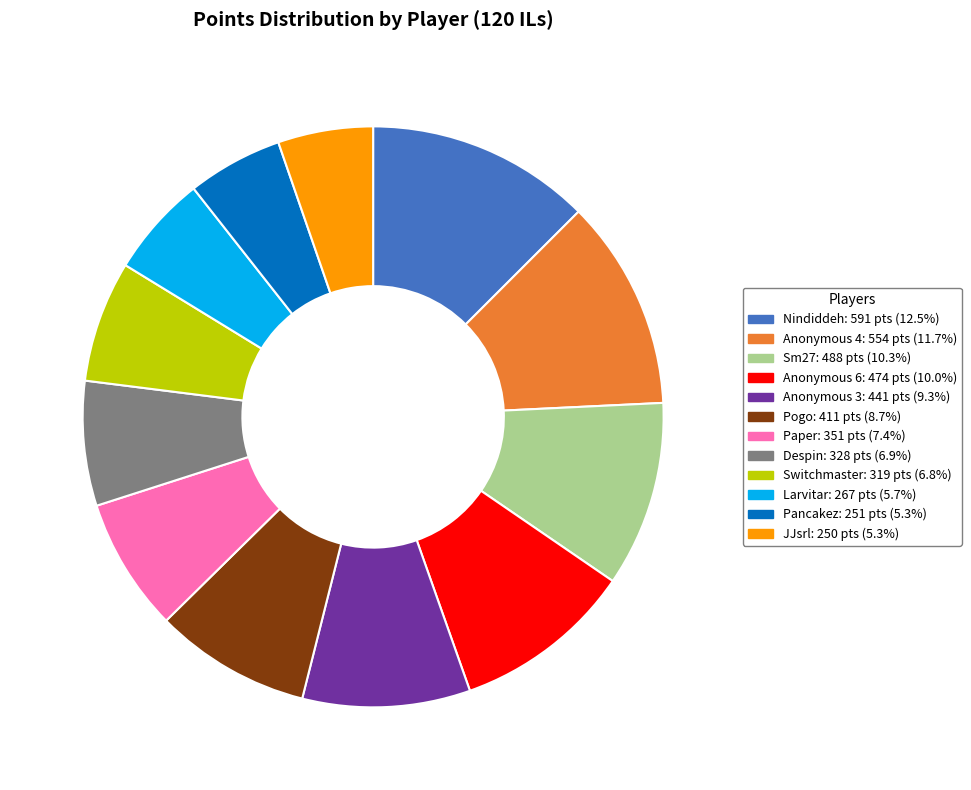

What is the largest slice in the pie chart?

Nindiddeh